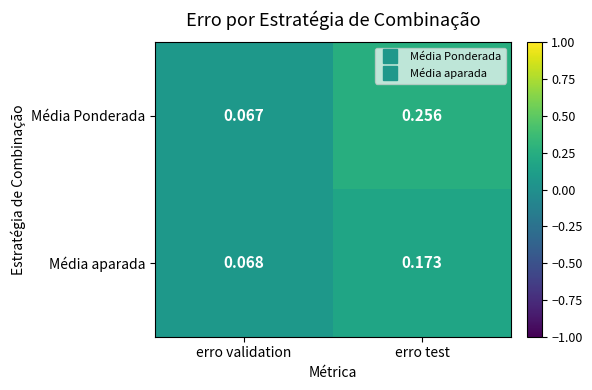

At which category is the sum across all series the highest?

erro test